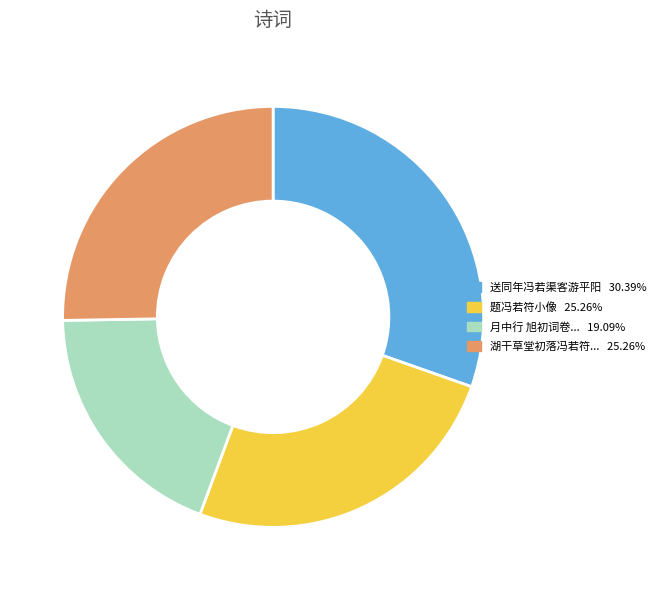

Is there a majority slice in this chart?

No